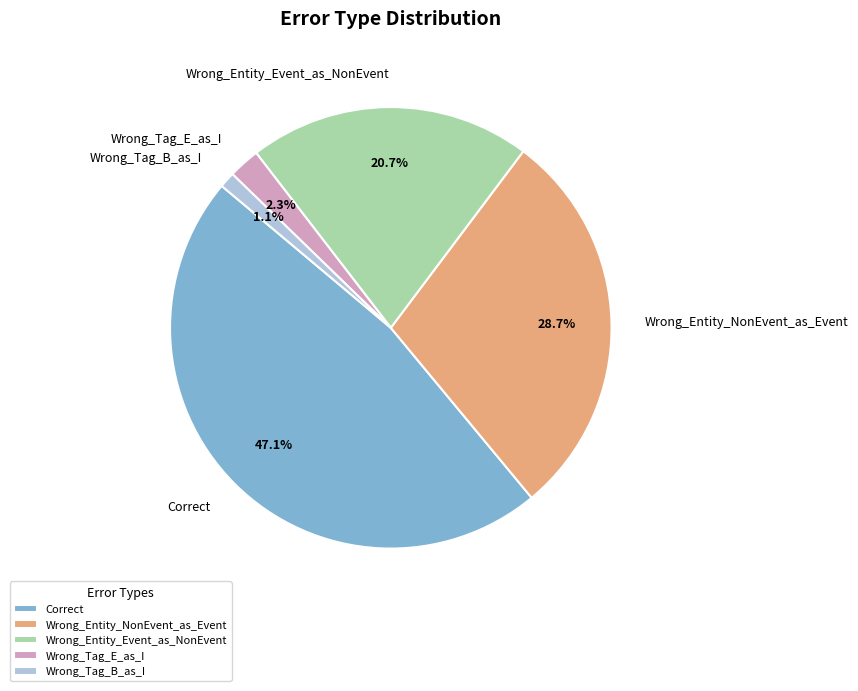

What percentage is NOT represented by Correct?

52.9%